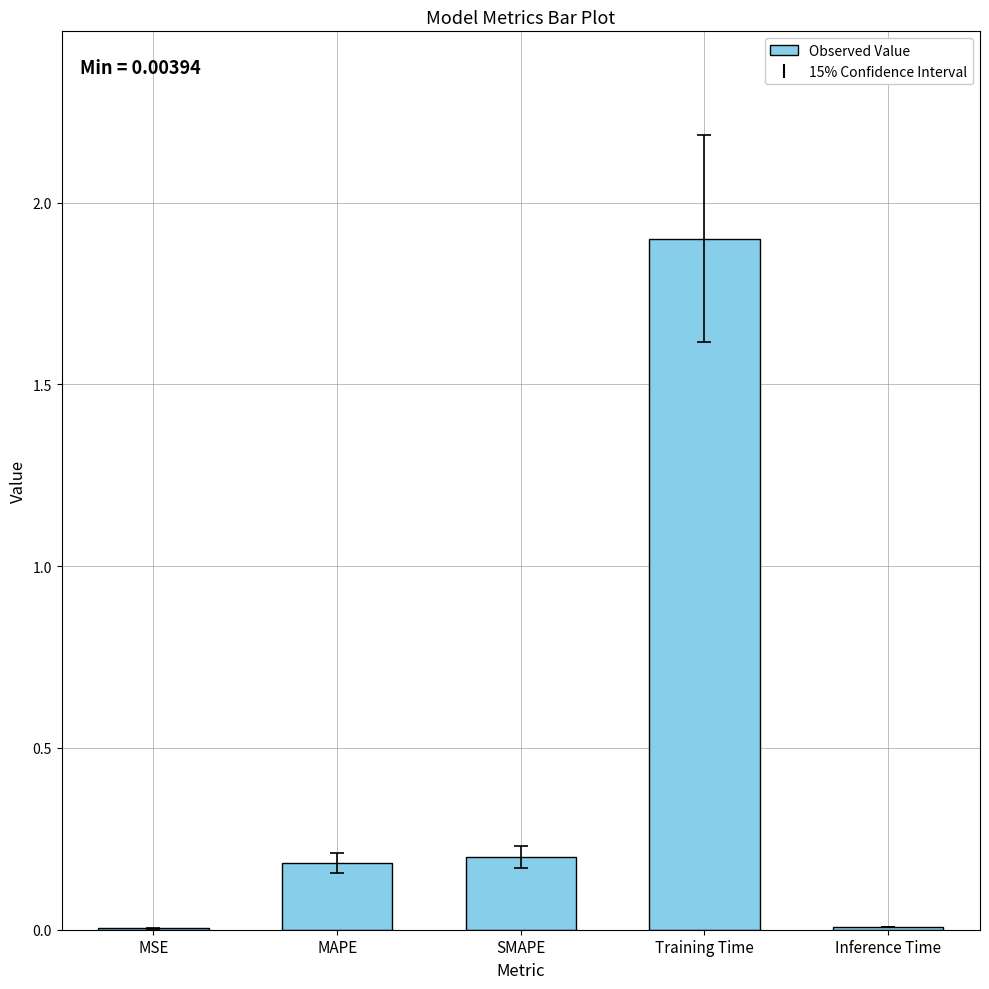

Approximately how many times larger is the value at SMAPE compared to Training Time?

0.1